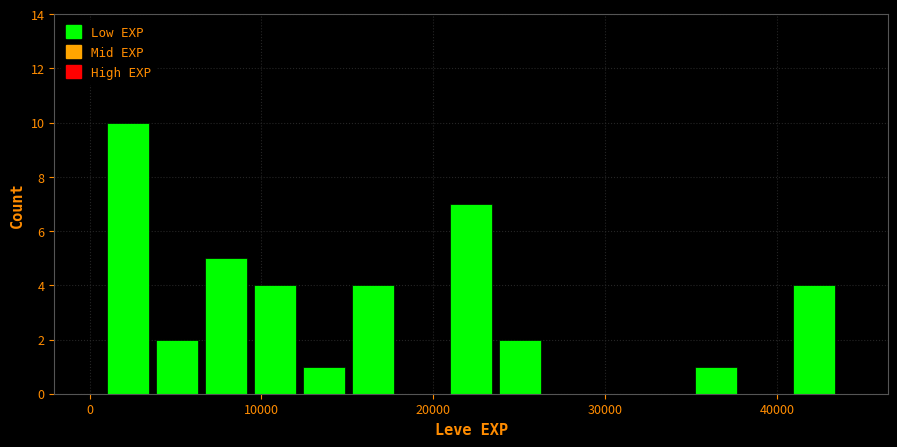

Around what value on the x-axis is the tallest bar? Give the approximate position of its centre, as read against the axis.

2000